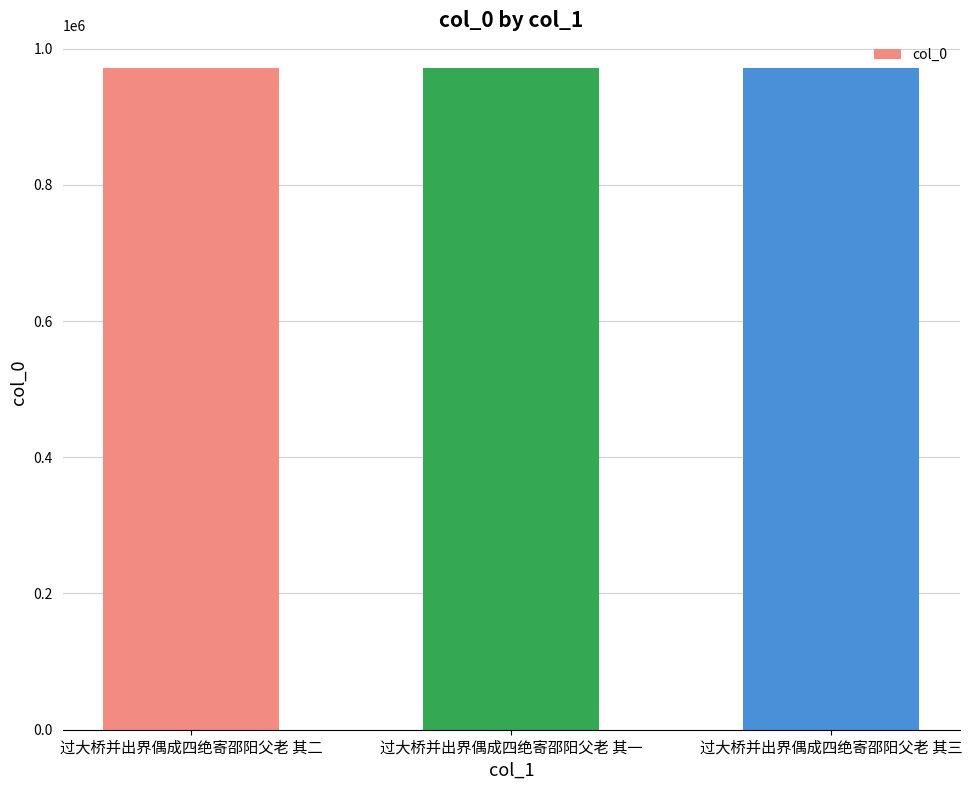

What is the difference between the maximum and minimum values?

2